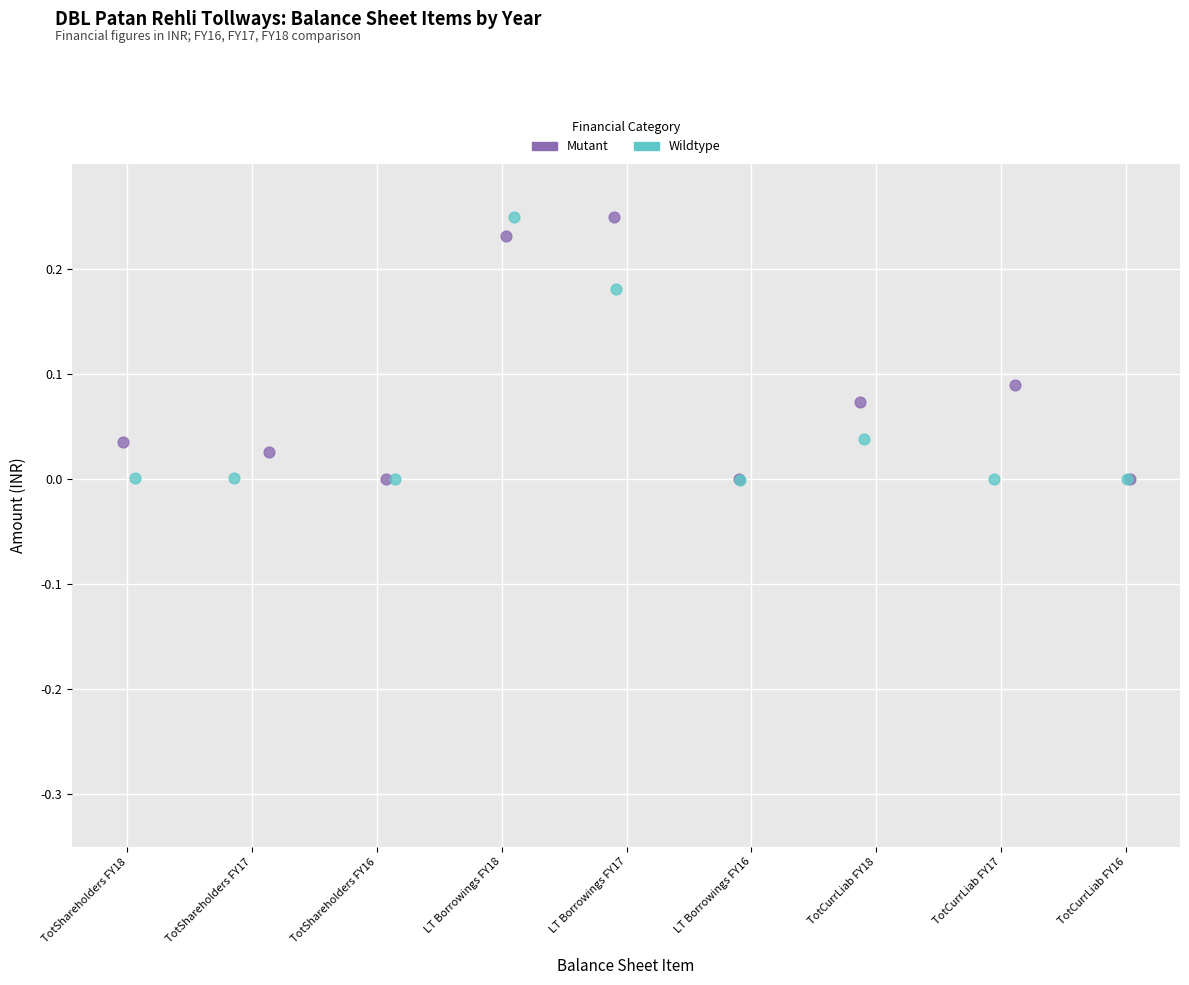

What are all the series names shown in the legend?

Mutant, Wildtype